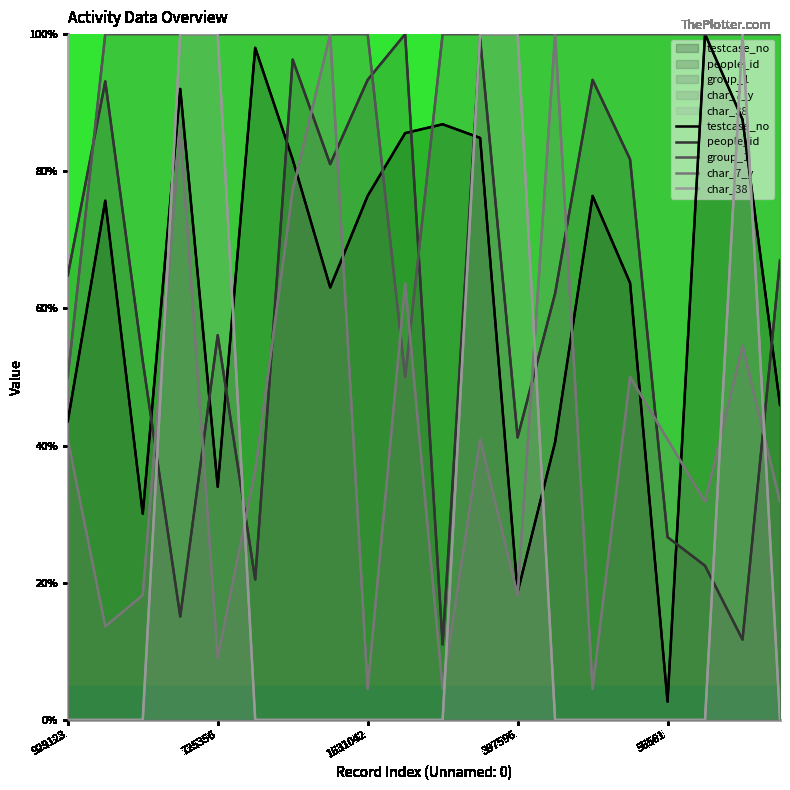

What is the label of the 8th point from the right?

397596